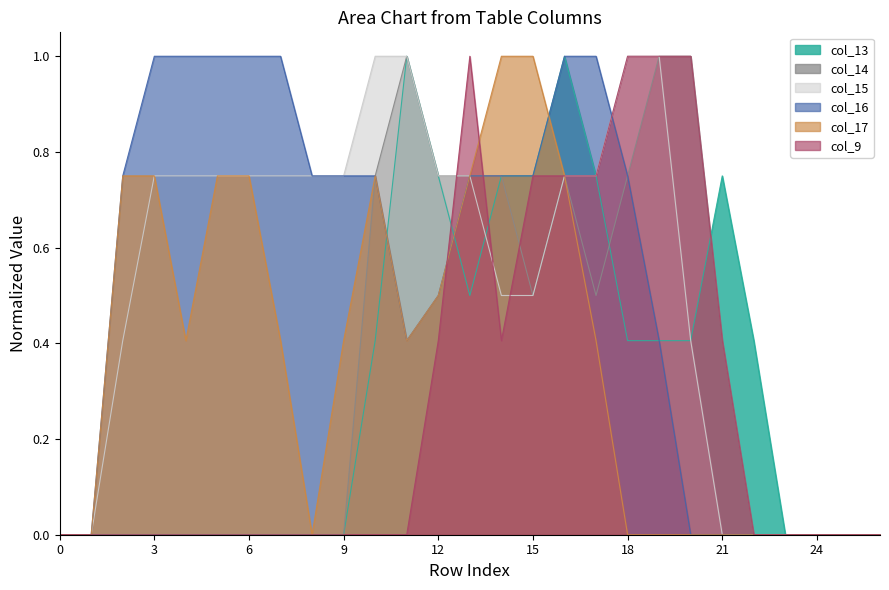

What is the sum of all col_17 values?

9.8